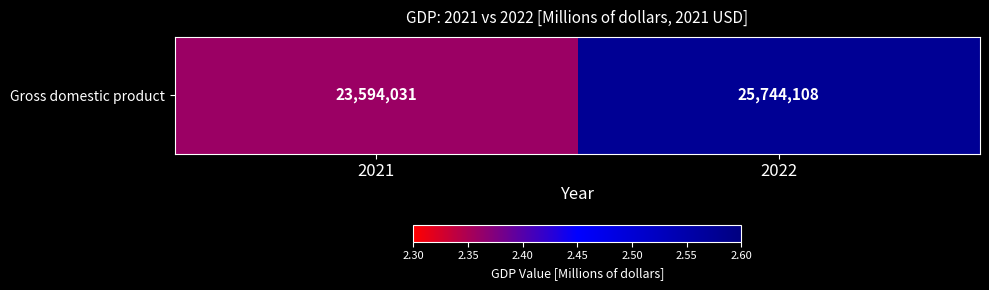

What is the difference between the maximum and minimum values?

2150077